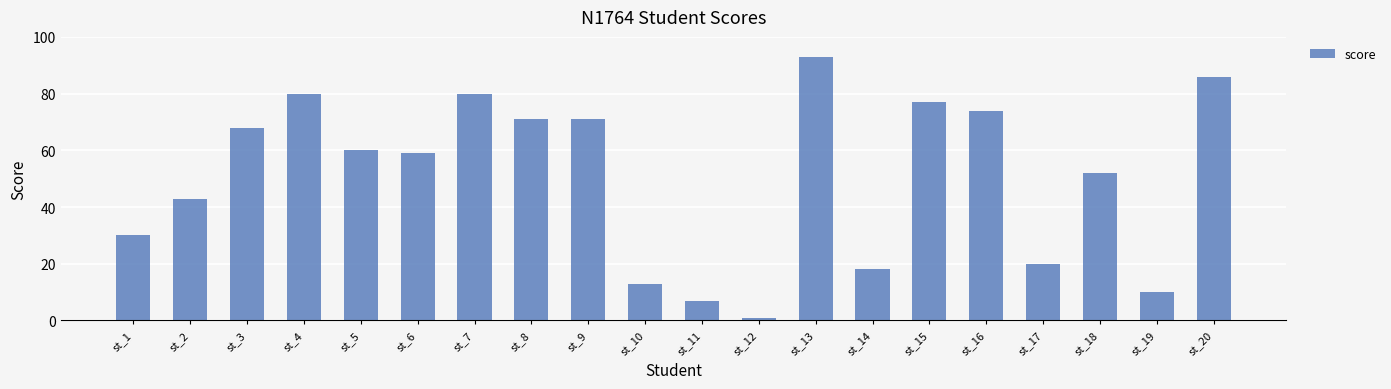

What is the maximum value shown in the chart?

93